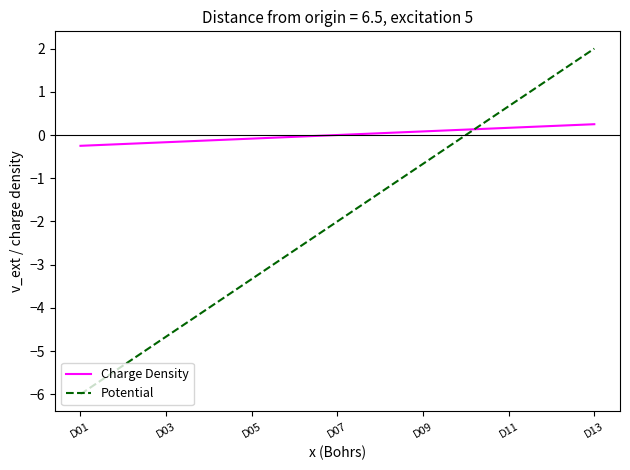

Which series ends up on top after the final intersection of Potential and Charge Density?

Potential